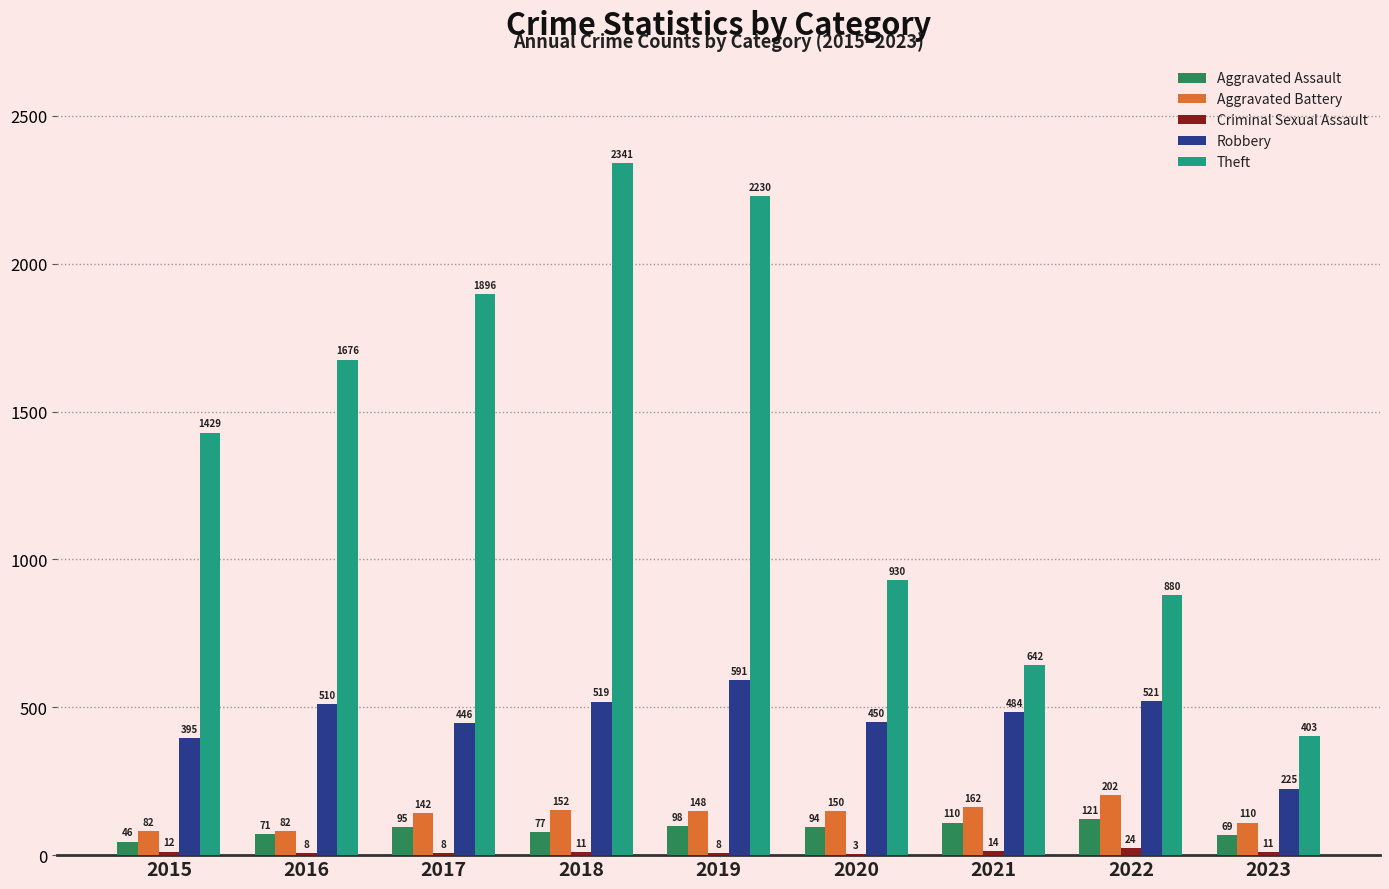

The Theft series shows 3762 at 2019. True or false?

False